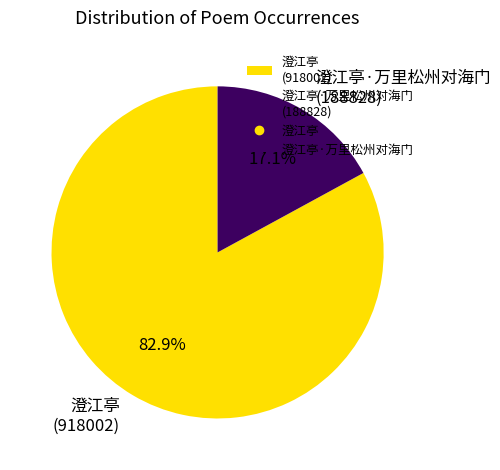

How many segments does this pie chart have?

2